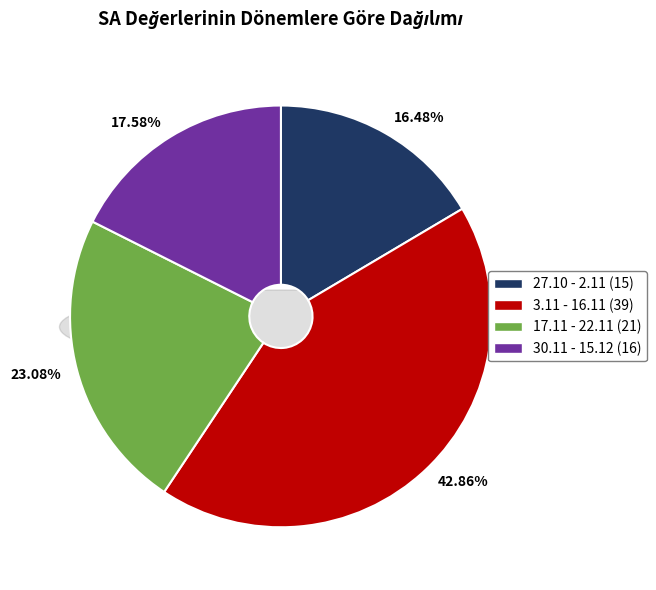

Rank the categories by value from lowest to highest.

27.10 - 2.11, 30.11 - 15.12, 17.11 - 22.11, 3.11 - 16.11